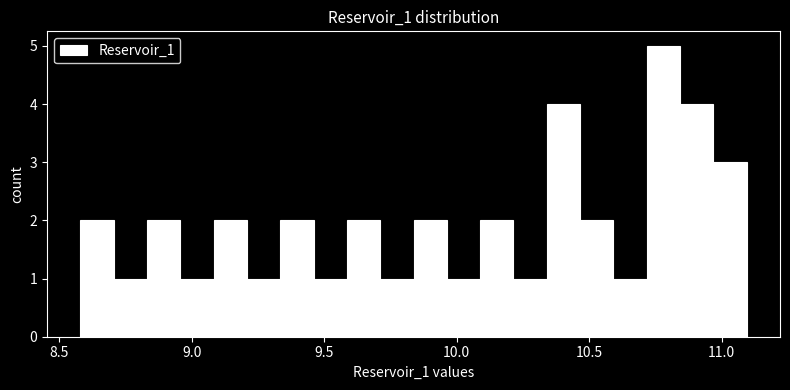

Around what value on the x-axis is the tallest bar? Give the approximate position of its centre, as read against the axis.

10.80